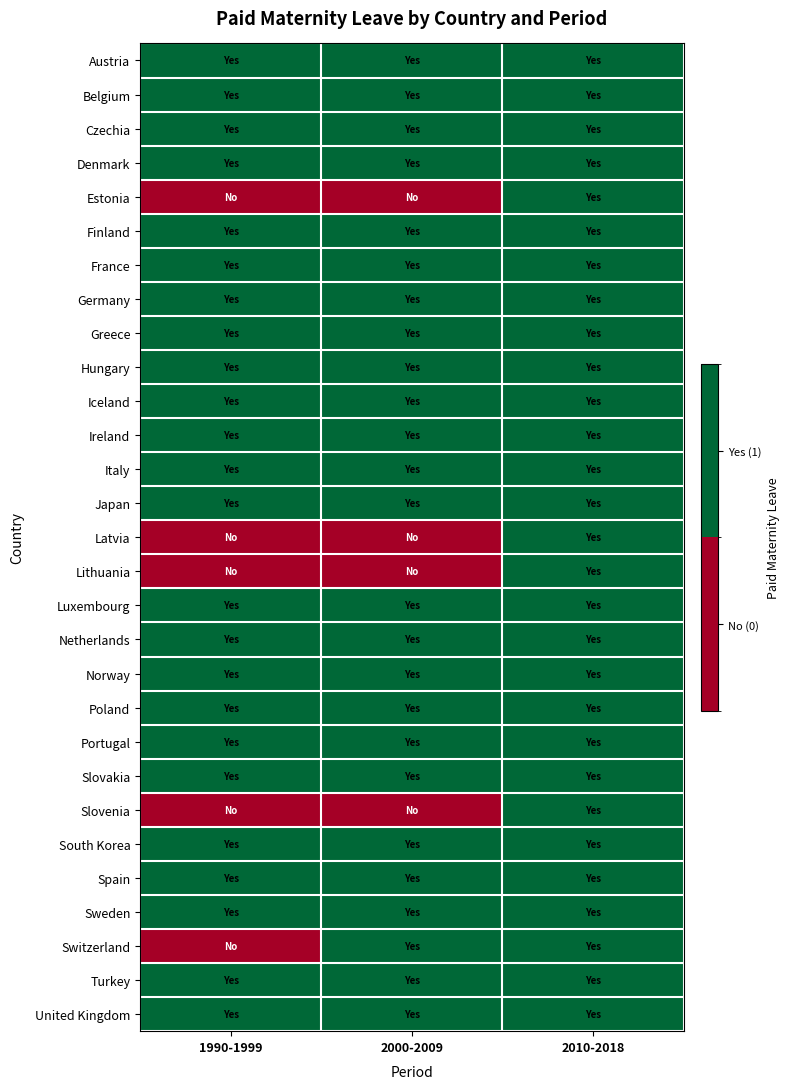

How many data points does each series have?

3